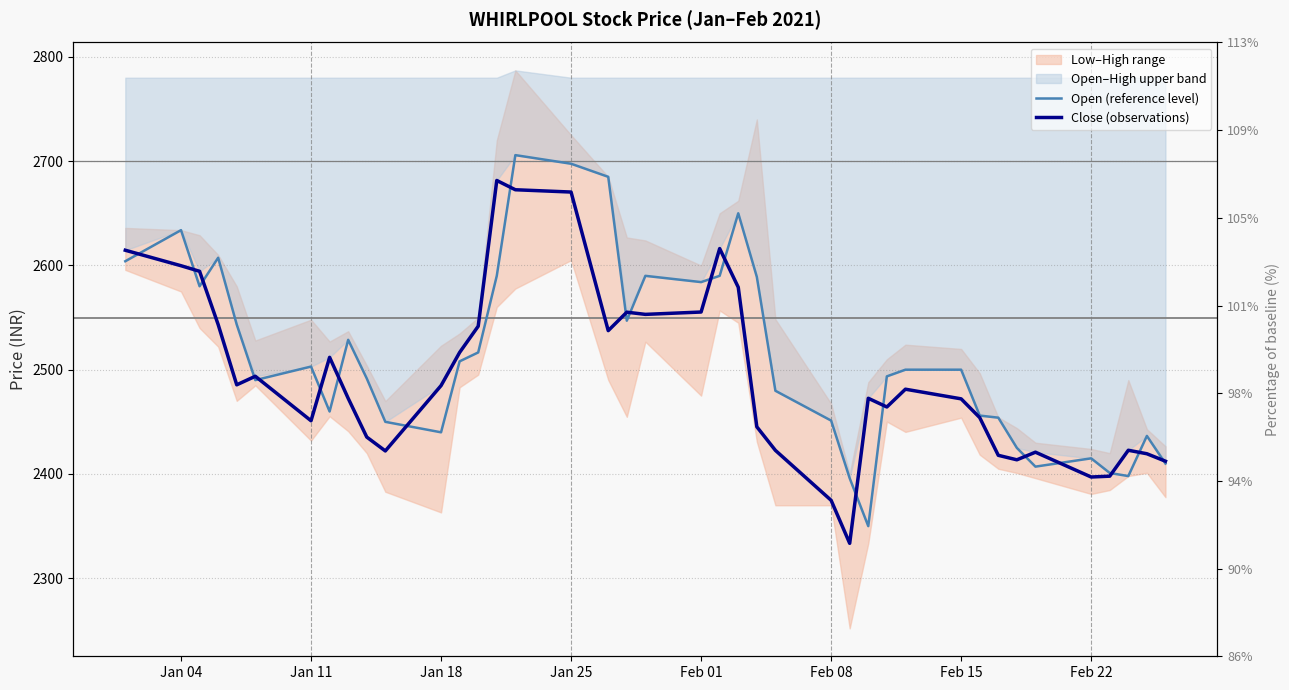

Which series has the largest range (max minus min)?

Open (reference level)